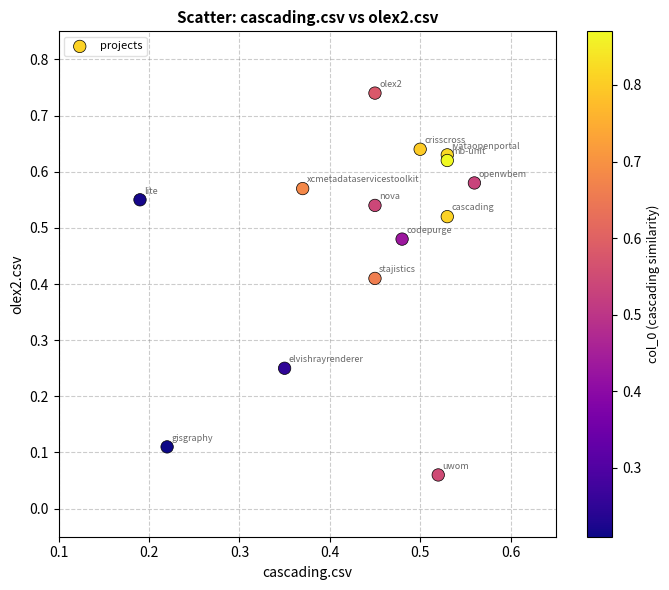

Count the number of points in this scatter plot.

14